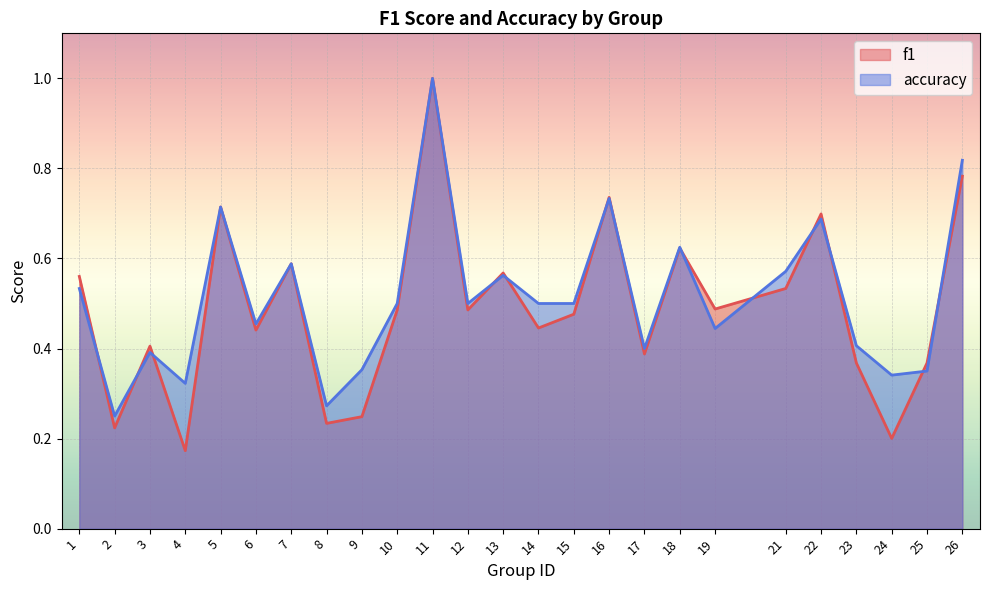

What is the value of the f1 point at the 15th from the left?

0.5